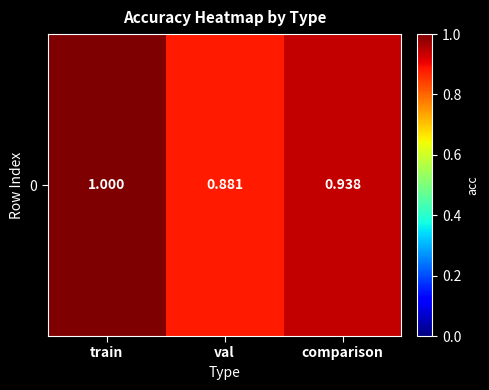

List the labels in order of value, smallest first.

val, comparison, train